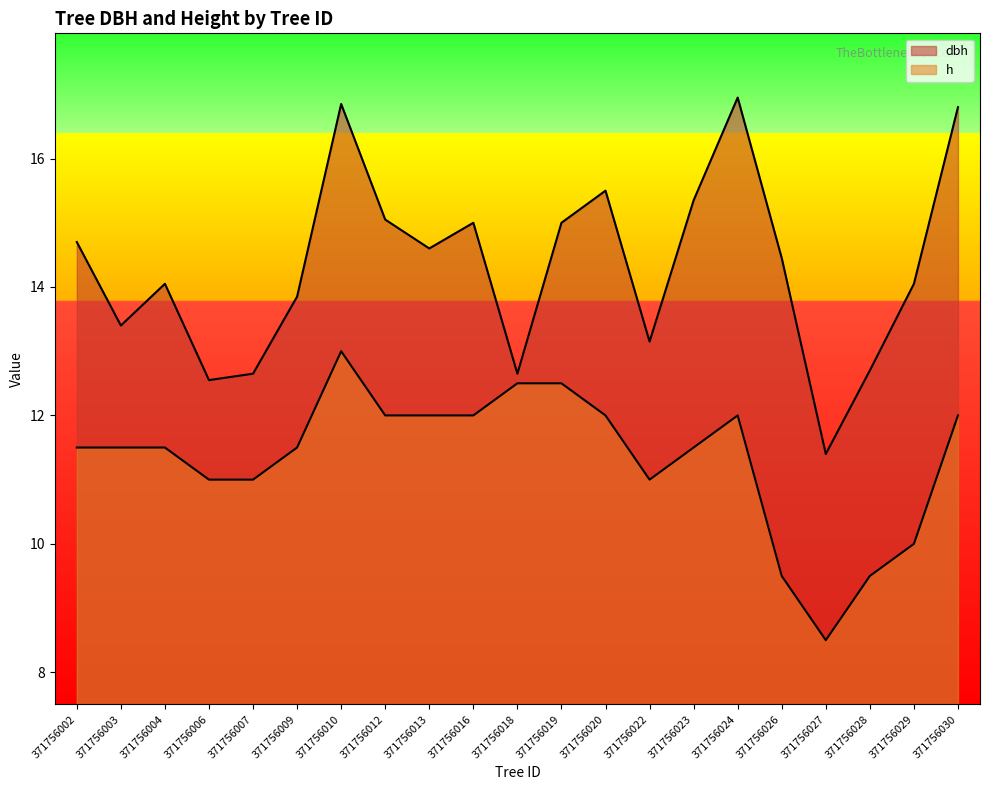

Which has a higher value, 371756010 or 371756002?

371756010